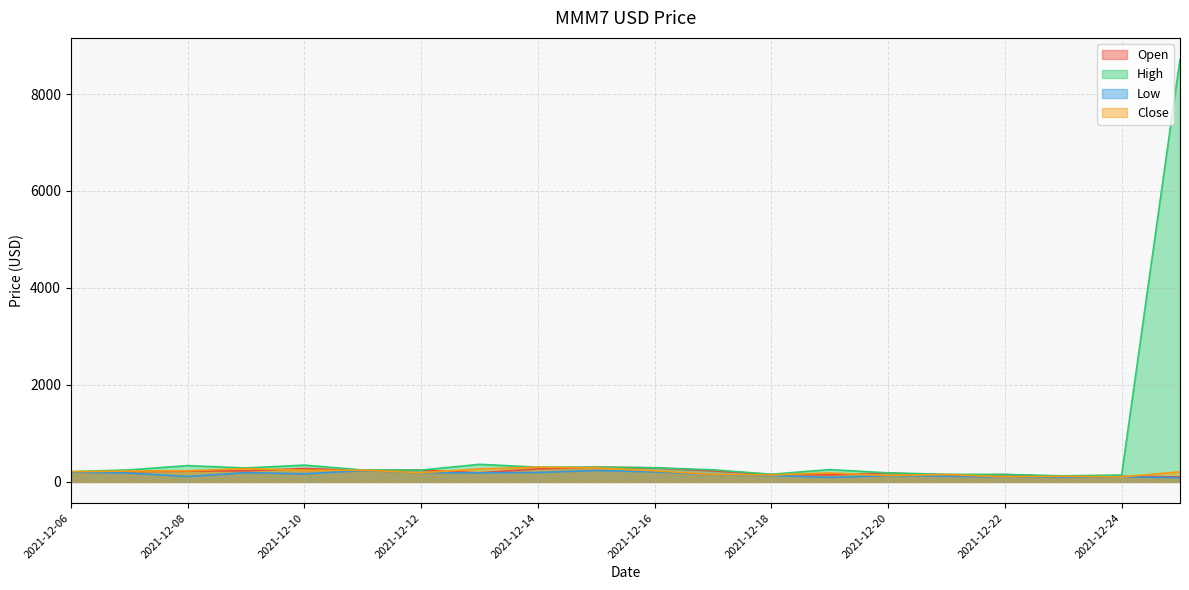

In High, how many points are lower than both neighbors (excluding endpoints)?

5